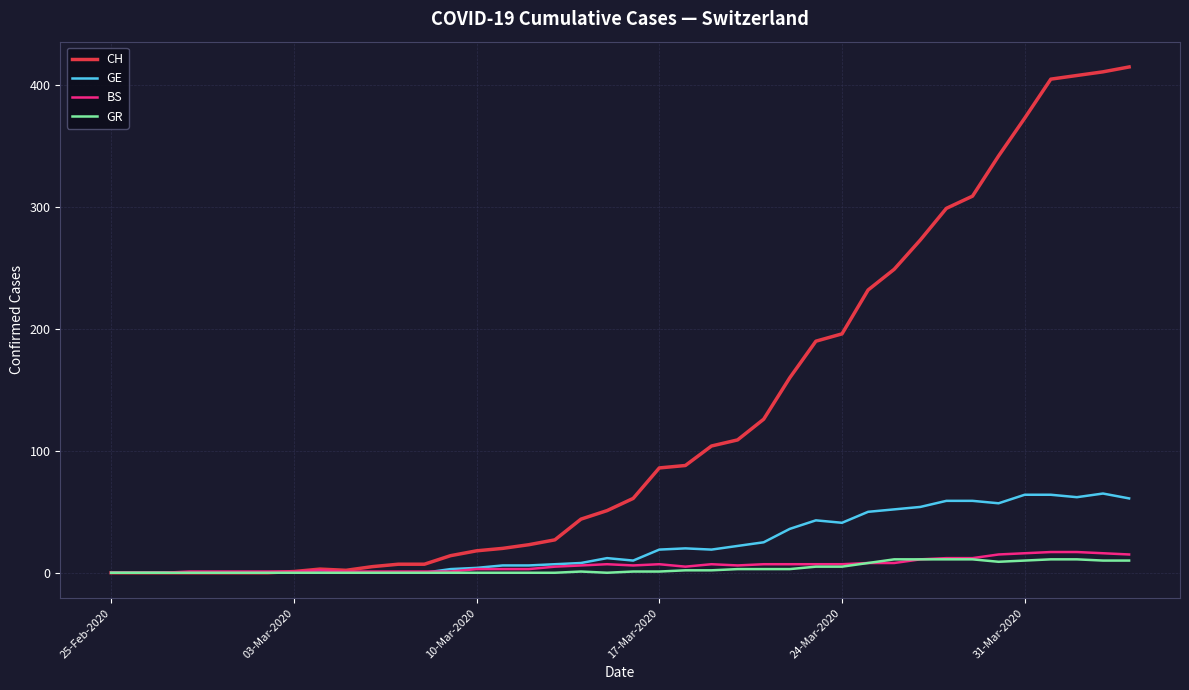

Which series has the largest total across all categories?

CH